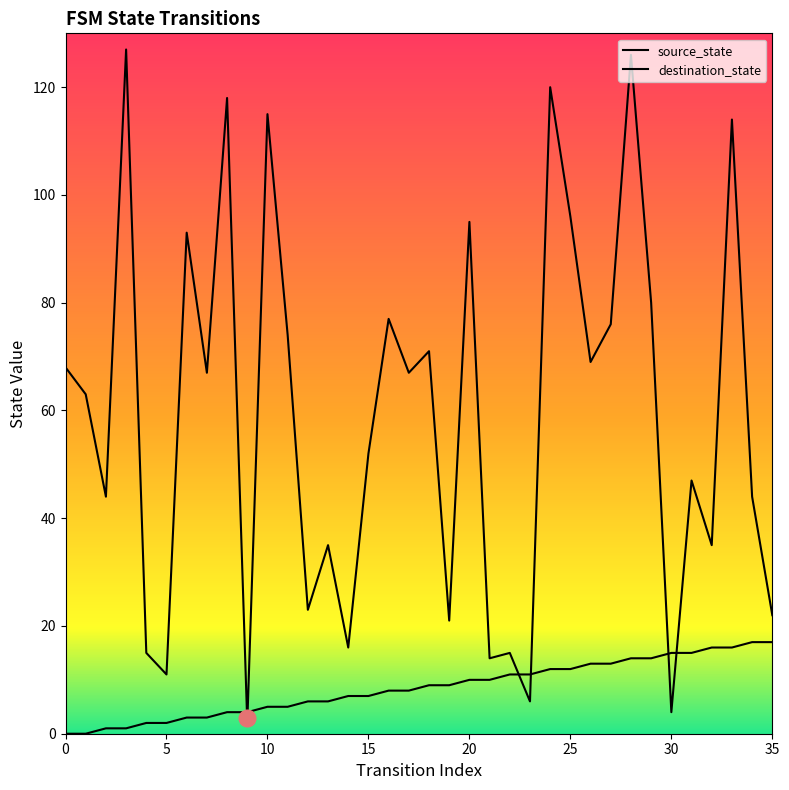

Is the value of source_state at 11 greater than the value of destination_state at 5?

No